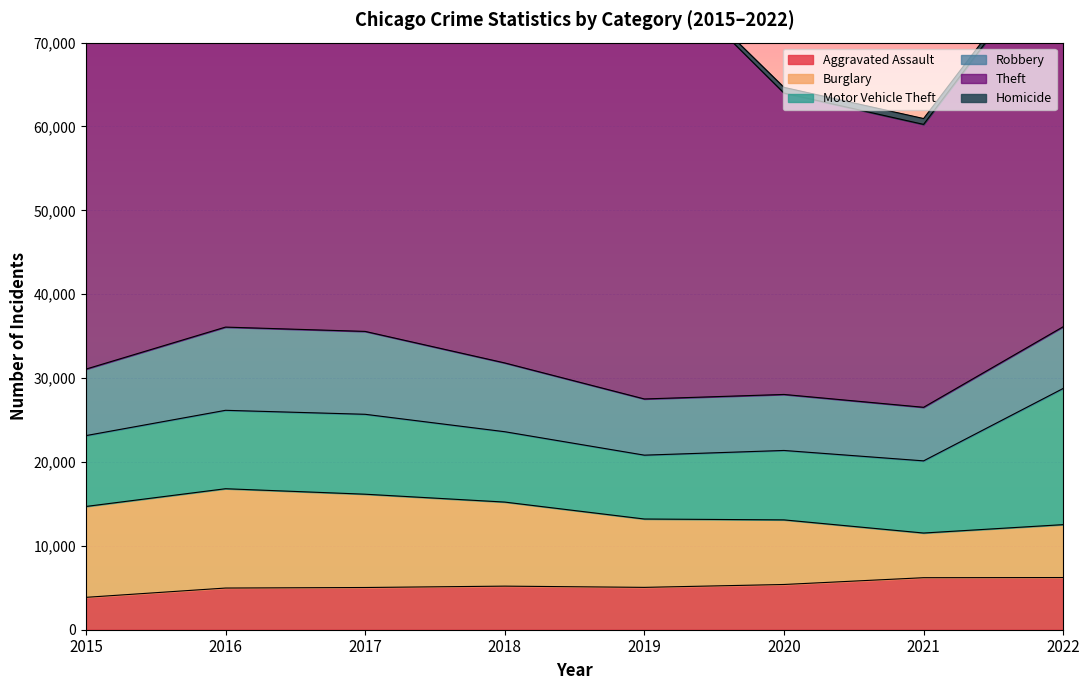

Reading left to right, transcribe all the data shown in this chart.

Aggravated Assault: 3861	4969	5034	5197	5050	5393	6202	6222
Burglary: 10834	11842	11124	10022	8150	7703	5327	6308
Motor Vehicle Theft: 8449	9349	9528	8389	7613	8277	8604	16238
Robbery: 7927	9922	9882	8201	6700	6678	6387	7359
Theft: 48616	52390	54514	55342	52979	35937	33731	46096
Homicide: 431	668	604	508	438	678	697	601